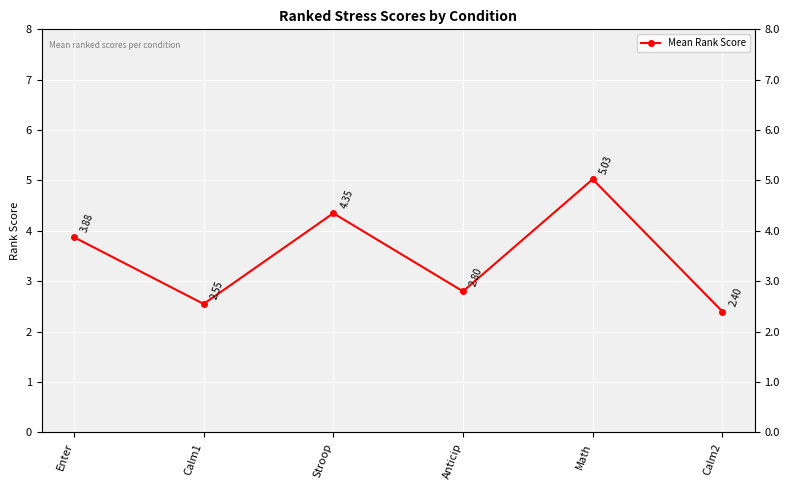

What is the average value?

3.5